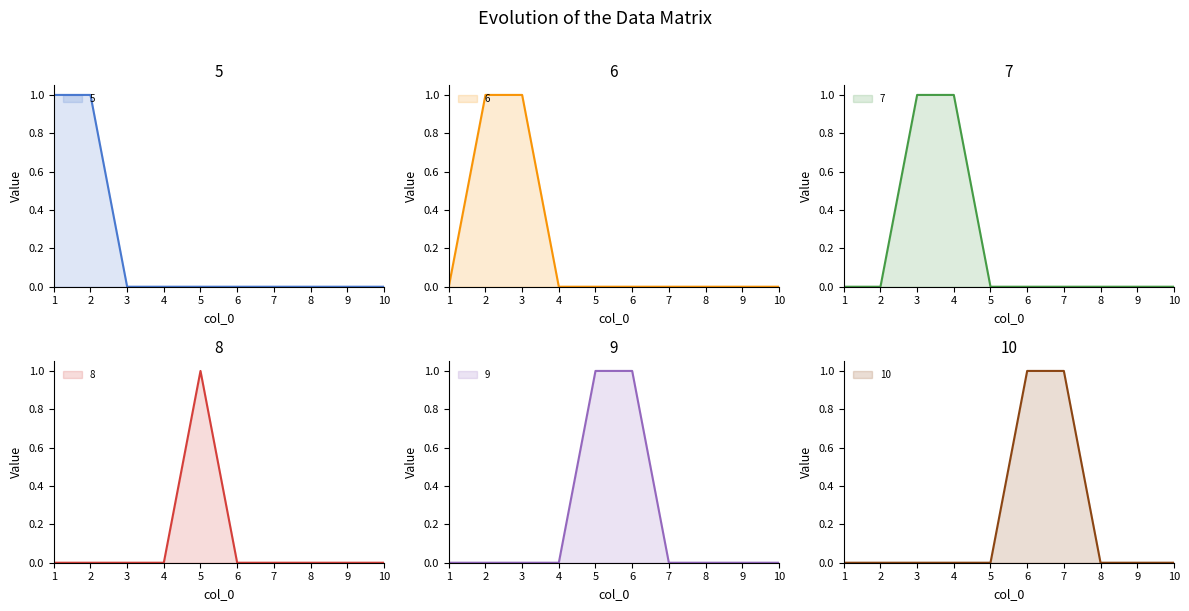

True or false: 10 and 5 intersect in this chart.

False